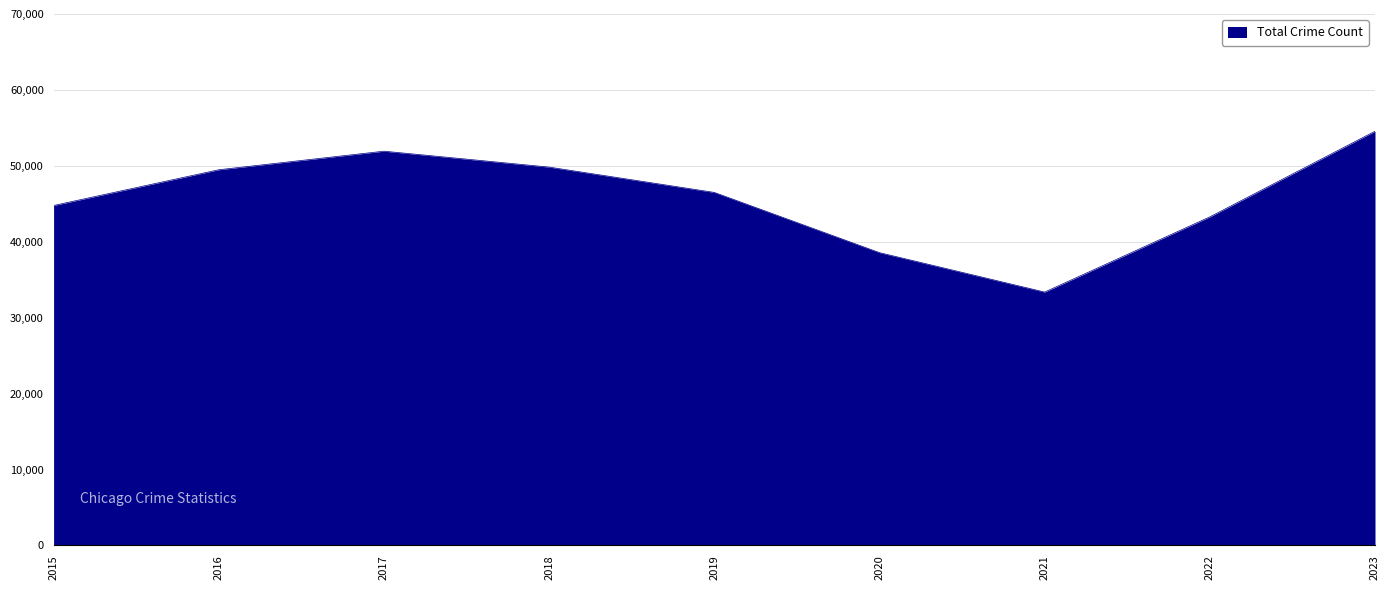

The value at 2021 is 59575. True or false?

False